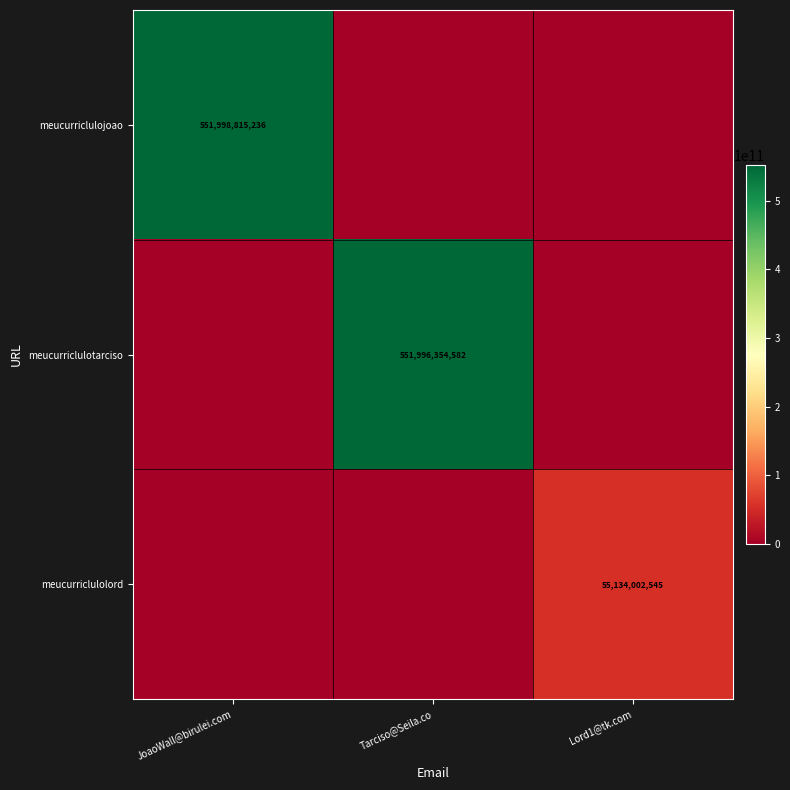

Is it true that meucurriclulojoao equals 209539787742 at JoaoWall@birulei.com?

False